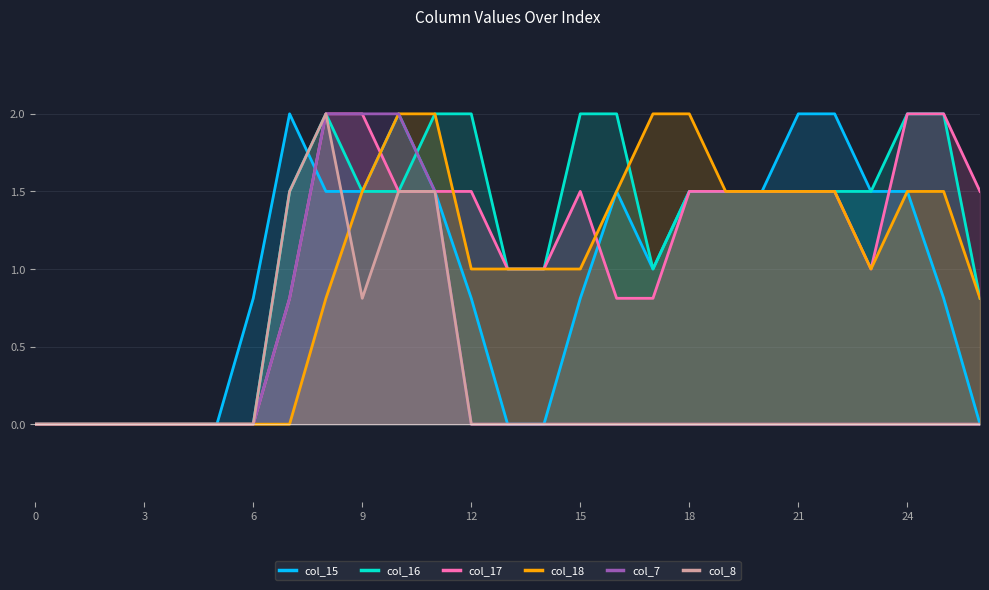

Where is the first local minimum for col_15?

17